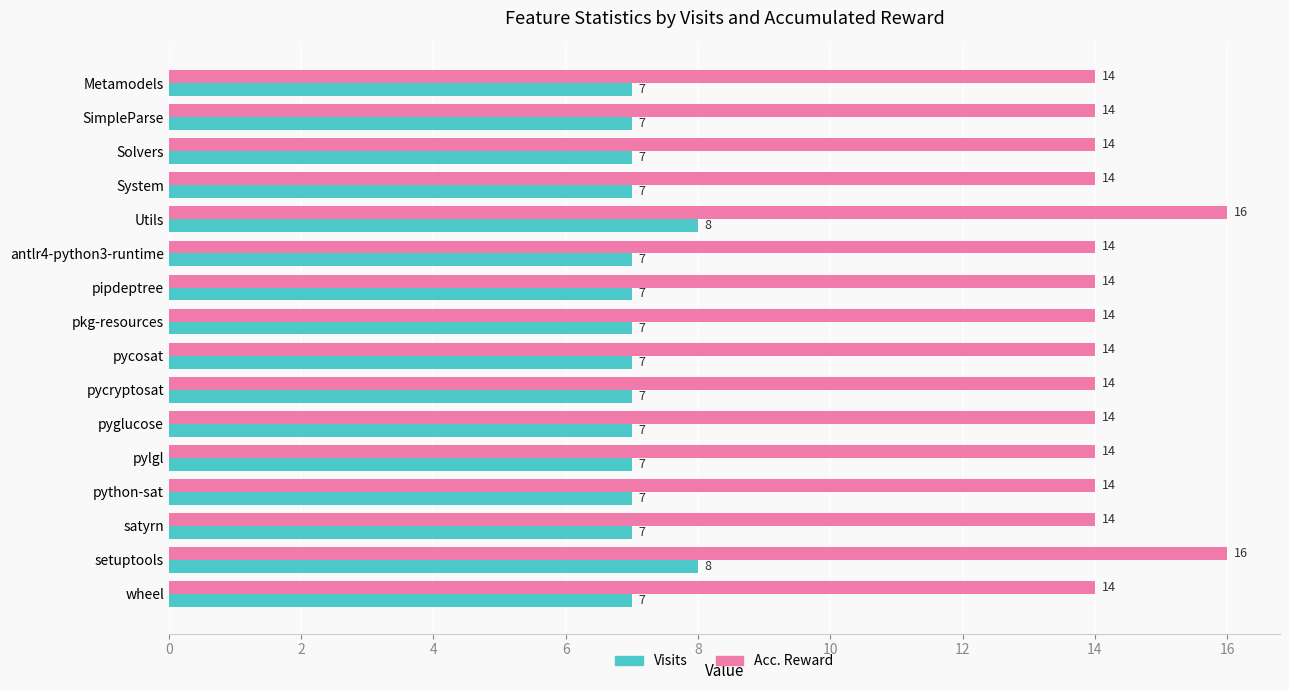

What is the minimum value for Visits?

7